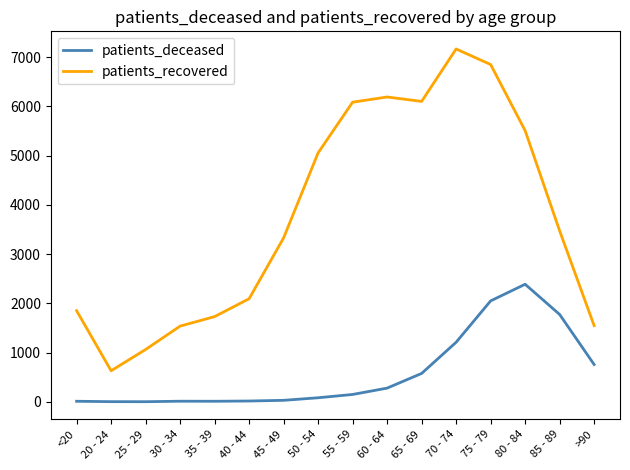

The patients_recovered series shows 1547 at >90. True or false?

True